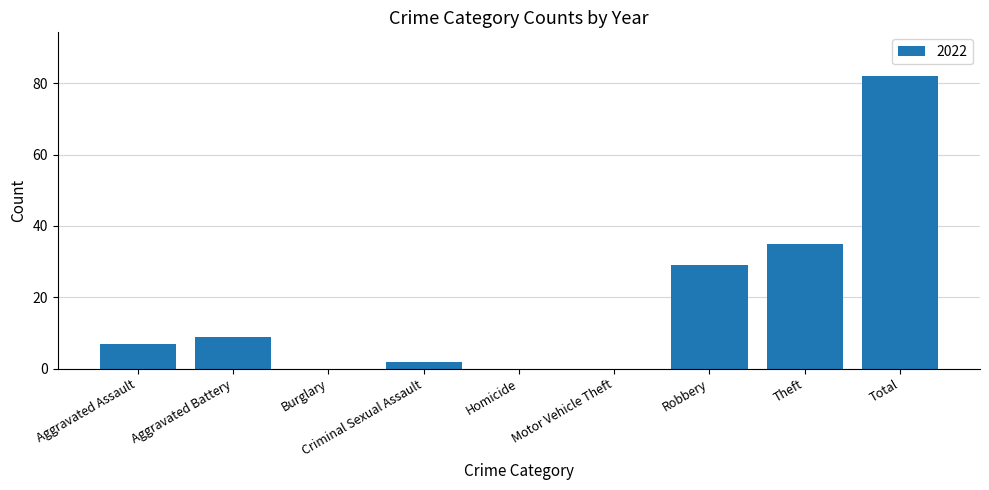

What is the maximum value shown in the chart?

82